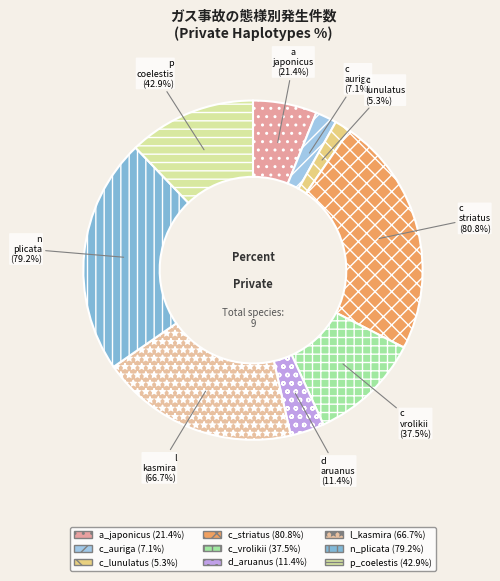

How much of the chart is everything except c_striatus?

77.1%